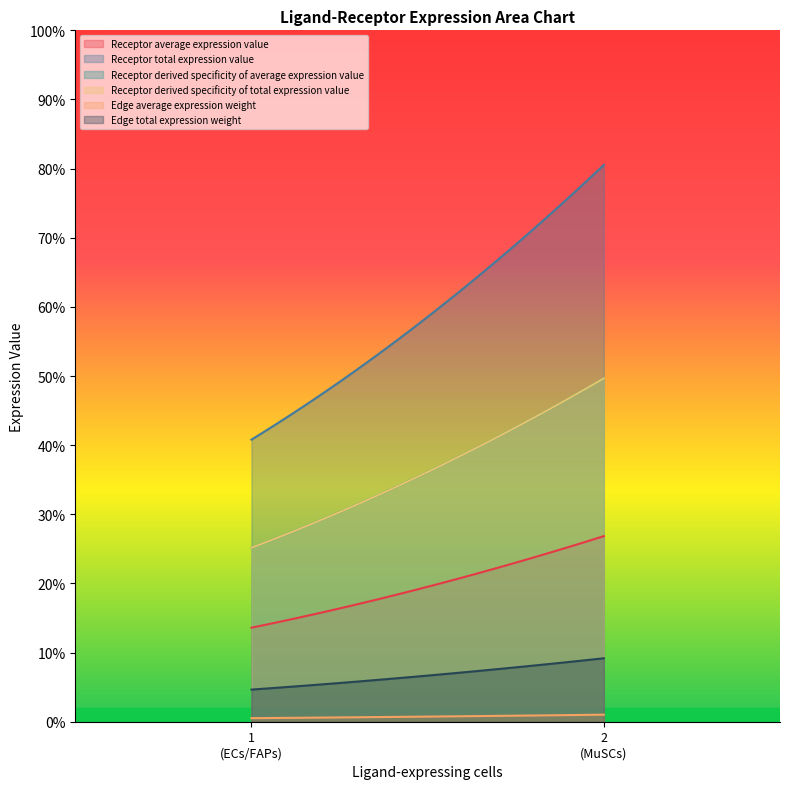

Does the chart have visible grid lines?

No